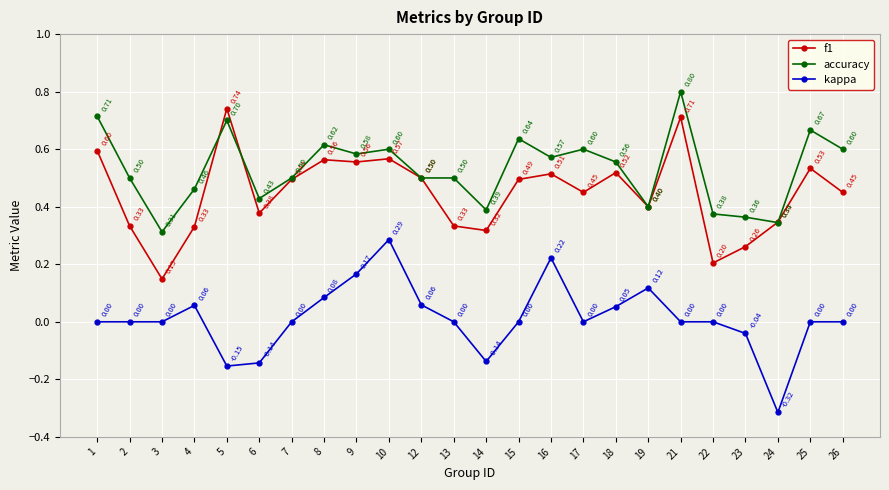

Is this an area chart (filled region under the line)?

No